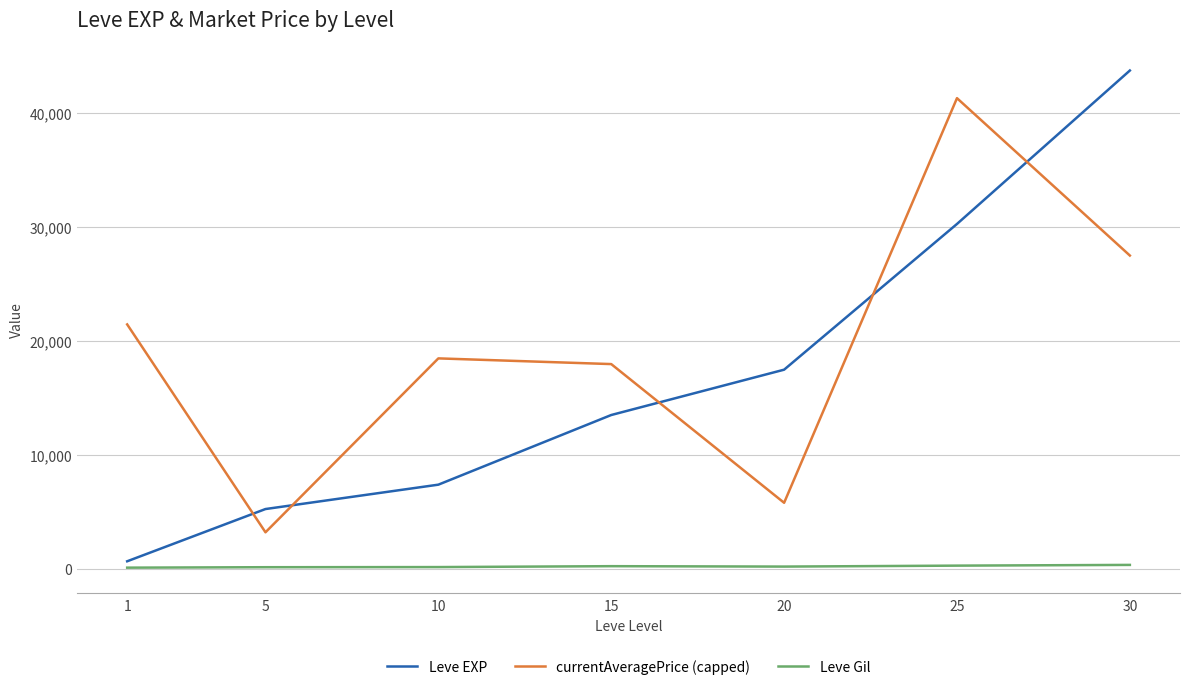

Which series has the largest range (max minus min)?

Leve EXP